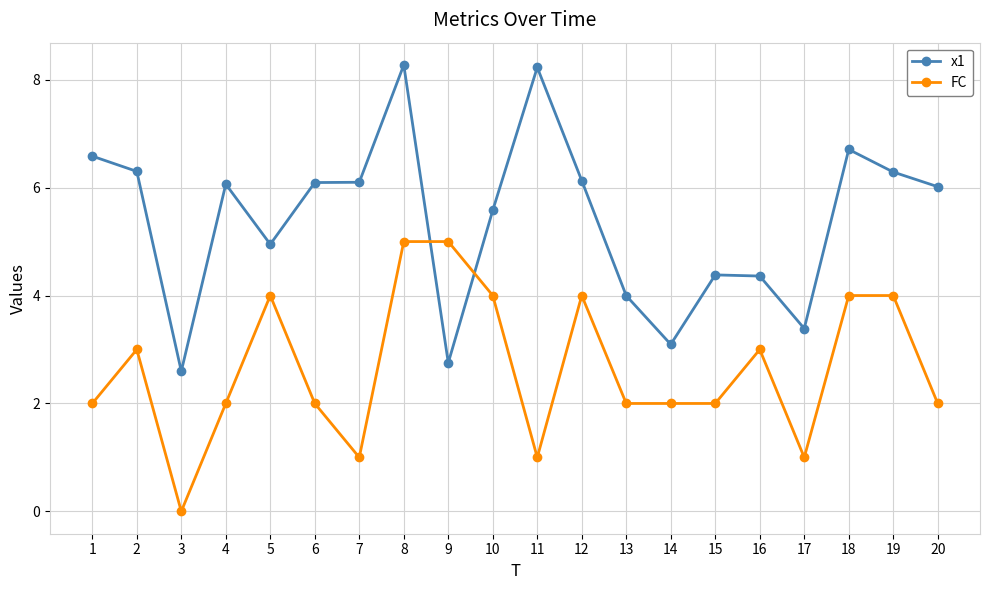

Reading left to right, list all the values displayed in this chart.

x1: 1=6.6	2=6.3	3=2.6	4=6.1	5=4.9	6=6.1	7=6.1	8=8.3	9=2.8	10=5.6	11=8.2	12=6.1	13=4.0	14=3.1	15=4.4	16=4.4	17=3.4	18=6.7	19=6.3	20=6.0
FC: 1=2.0	2=3.0	3=0.0	4=2.0	5=4.0	6=2.0	7=1.0	8=5.0	9=5.0	10=4.0	11=1.0	12=4.0	13=2.0	14=2.0	15=2.0	16=3.0	17=1.0	18=4.0	19=4.0	20=2.0